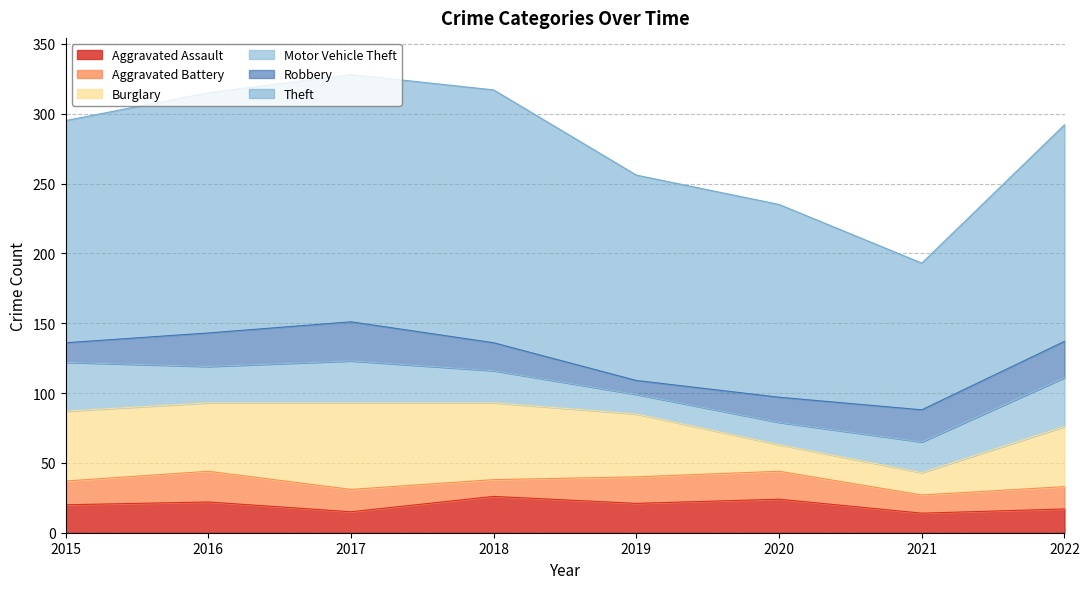

Which category has the highest value in the Aggravated Battery series?

2016